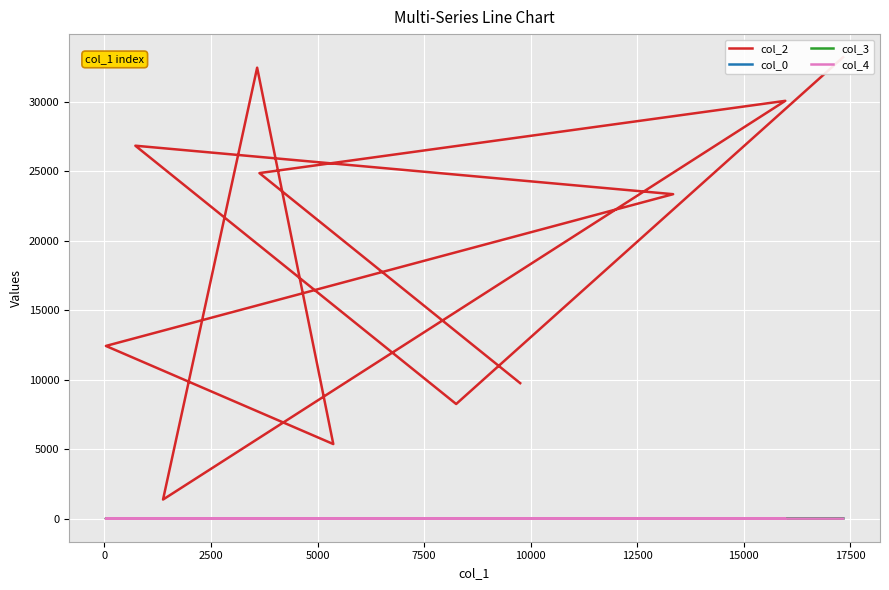

True or false: col_0 has a value of 20.6 at 7500.

True